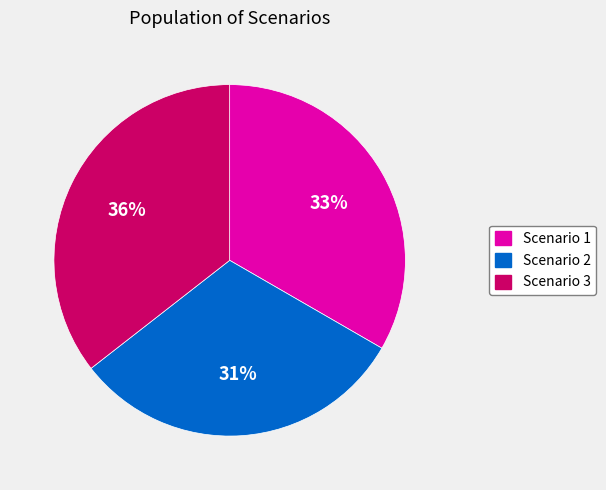

Is it true that Scenario 1 is 33% of the pie?

True